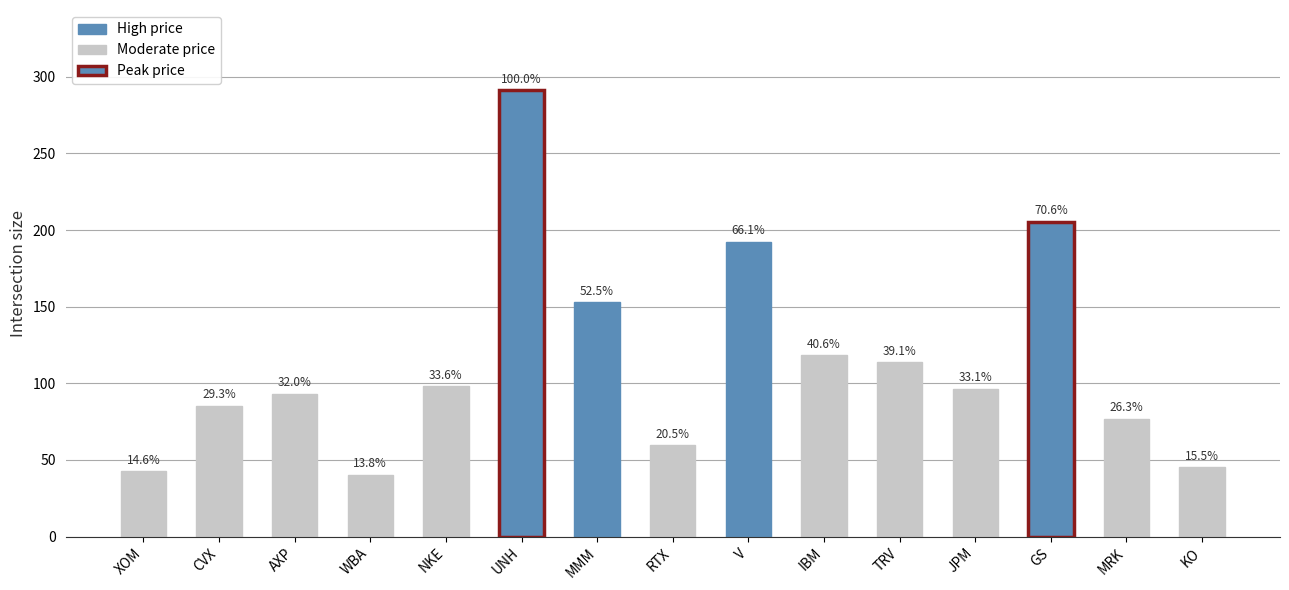

Rank the categories by value from lowest to highest.

WBA, XOM, KO, RTX, MRK, CVX, AXP, JPM, NKE, TRV, IBM, MMM, V, GS, UNH